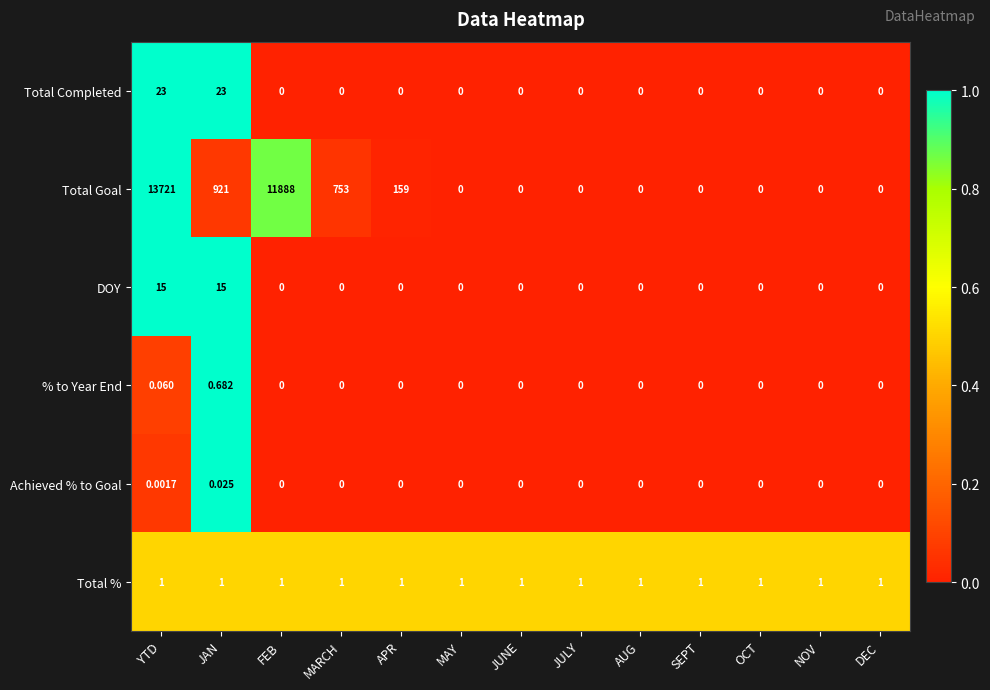

Between YTD and OCT, which series saw the biggest shift?

Total Goal